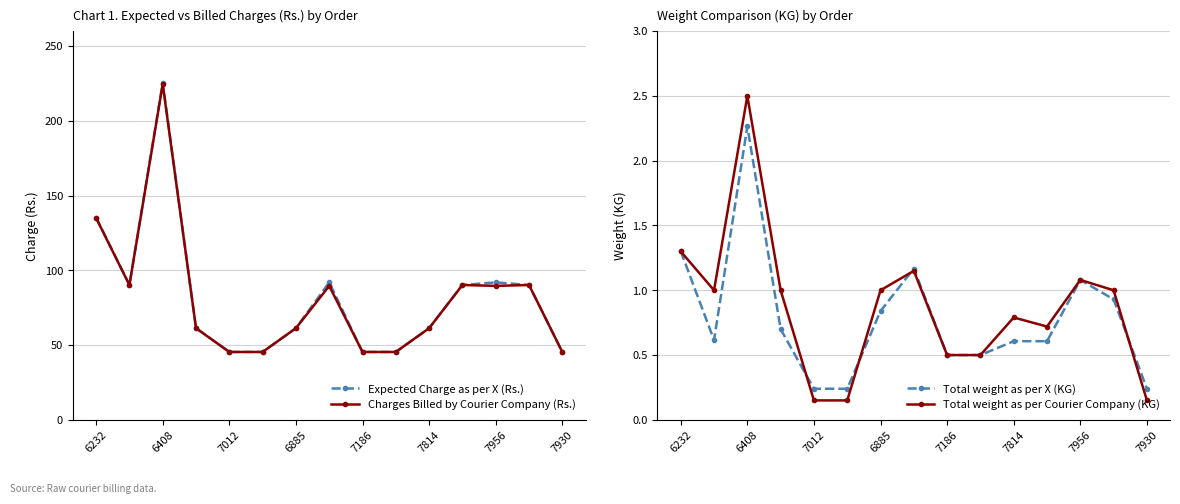

Rank the series at 9 from highest to lowest value.

Expected Charge as per X (Rs.), Charges Billed by Courier Company (Rs.), Total weight as per X (KG), Total weight as per Courier Company (KG)